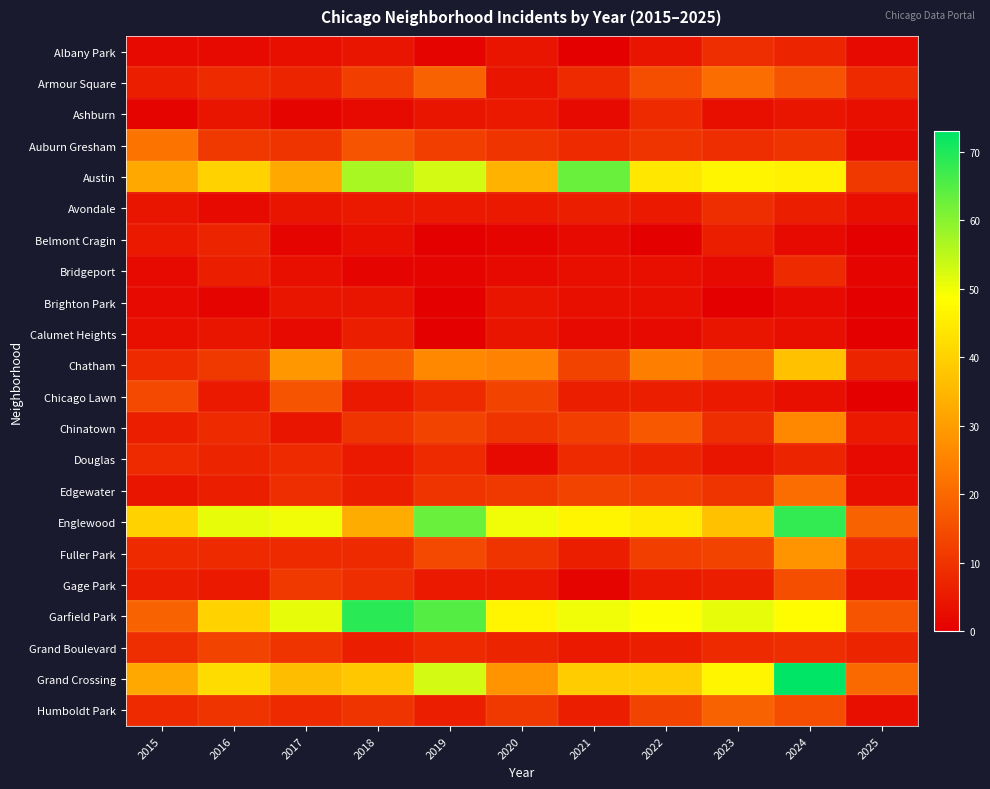

How many distinct data groups are displayed?

22